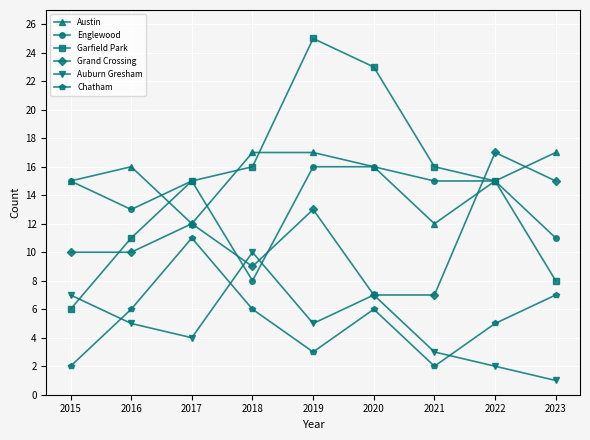

What are all the series names shown in the legend?

Austin, Englewood, Garfield Park, Grand Crossing, Auburn Gresham, Chatham